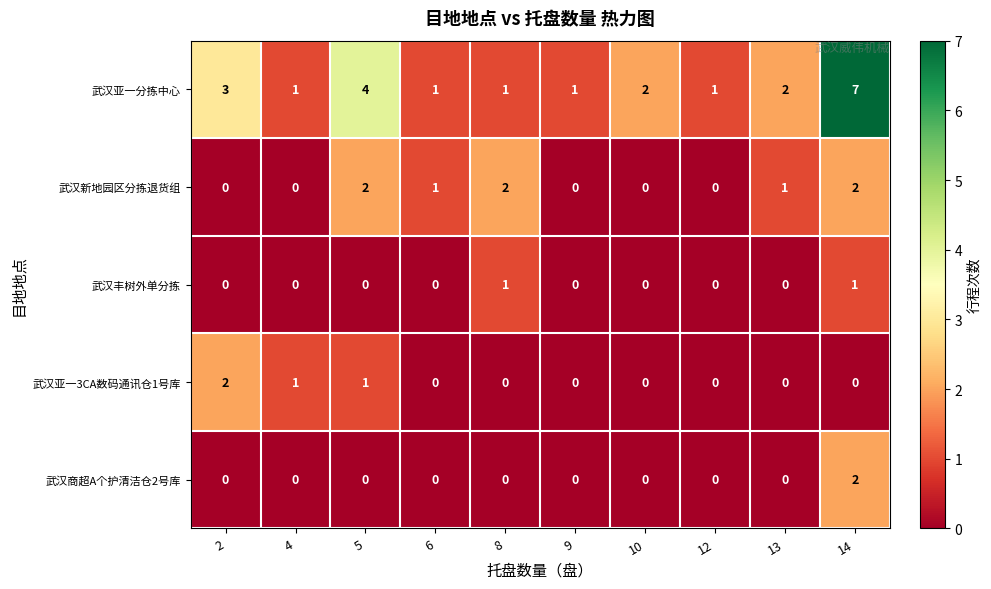

True or false: 武汉亚一3CA数码通讯仓1号库 has a value of 1 at 10.

False